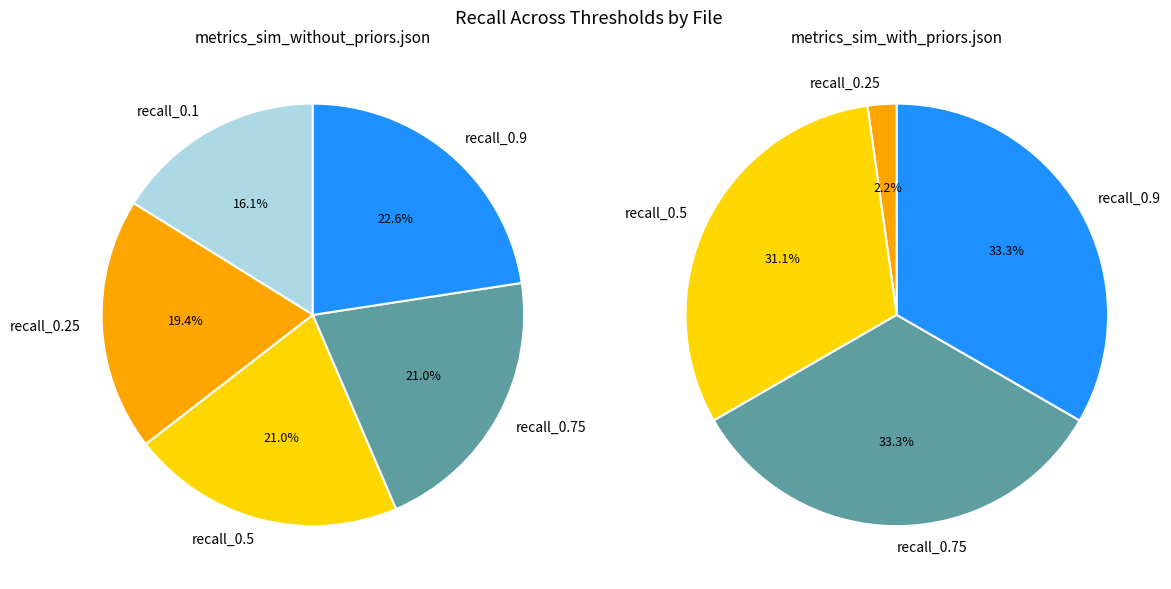

To the nearest percent, what percentage of the pie is metrics_sim_without_priors.json?

100%